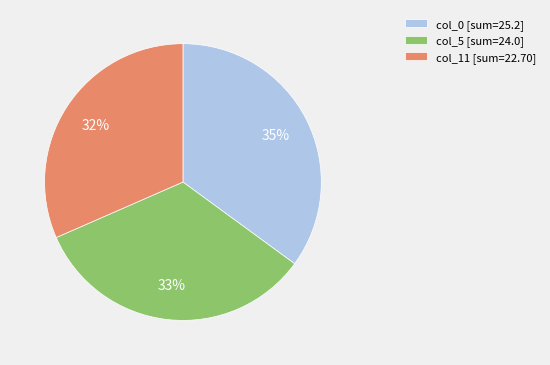

To the nearest percent, what portion does col_5 [sum=24.0] represent?

33%